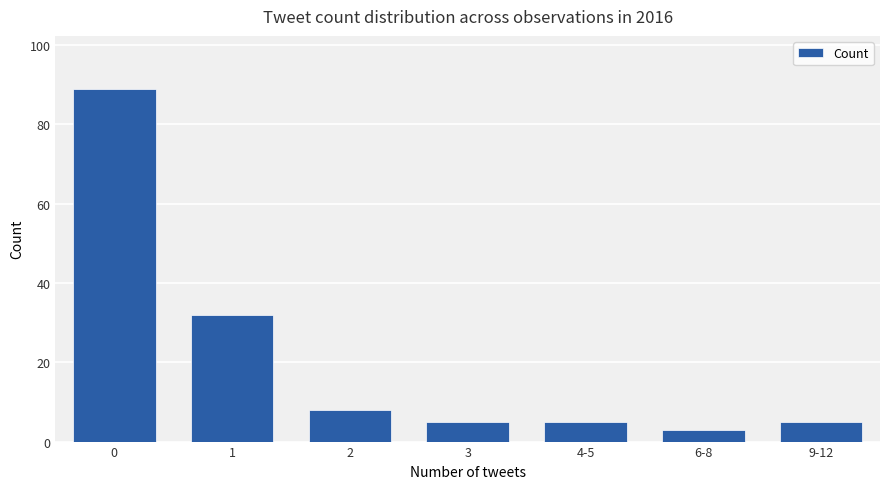

What is the difference between the second highest and second lowest values?

27